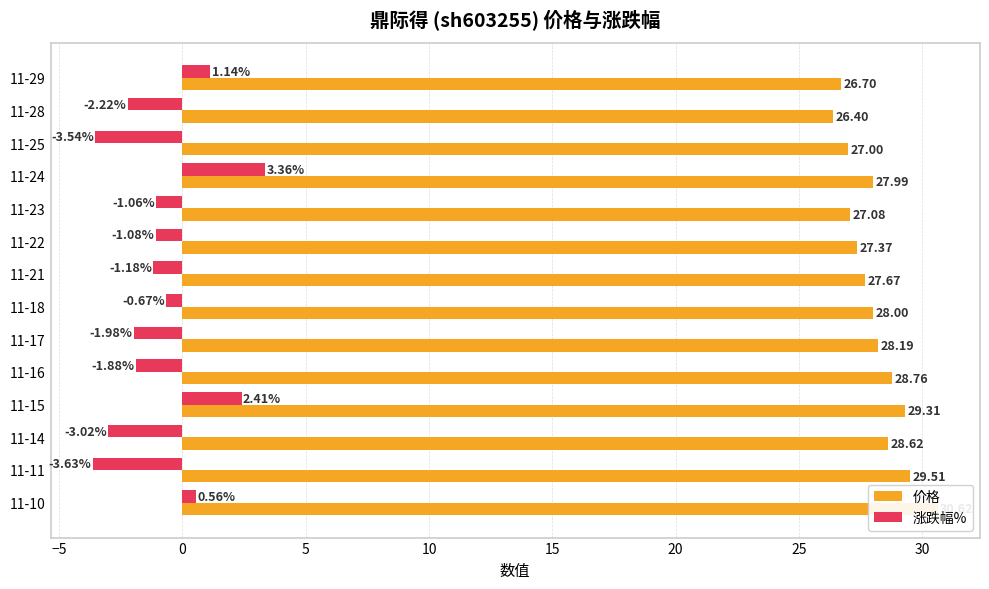

Which series has the largest total across all categories?

价格